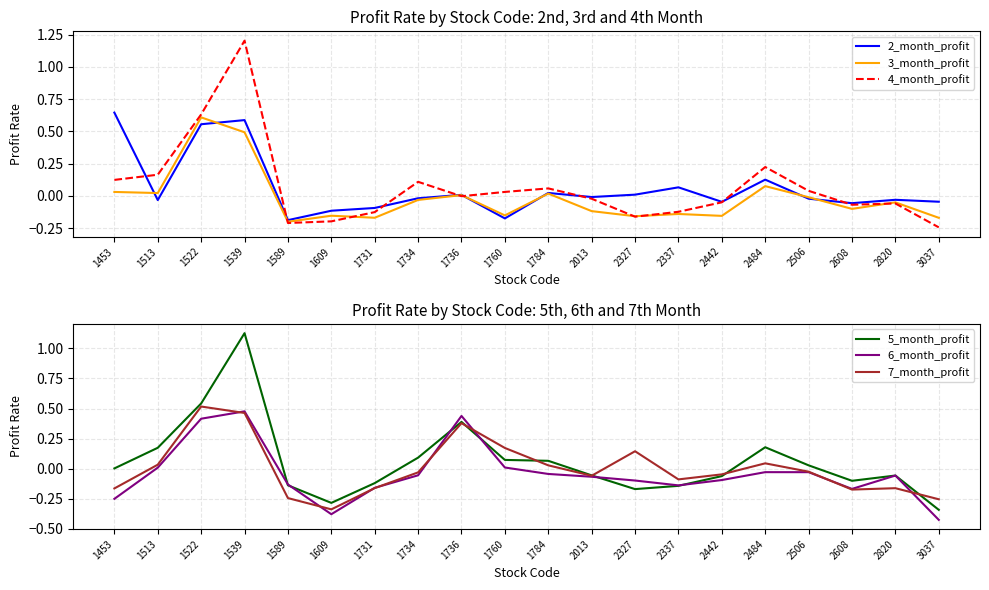

True or false: 5_month_profit has a value of -0.3 at 2327.

False